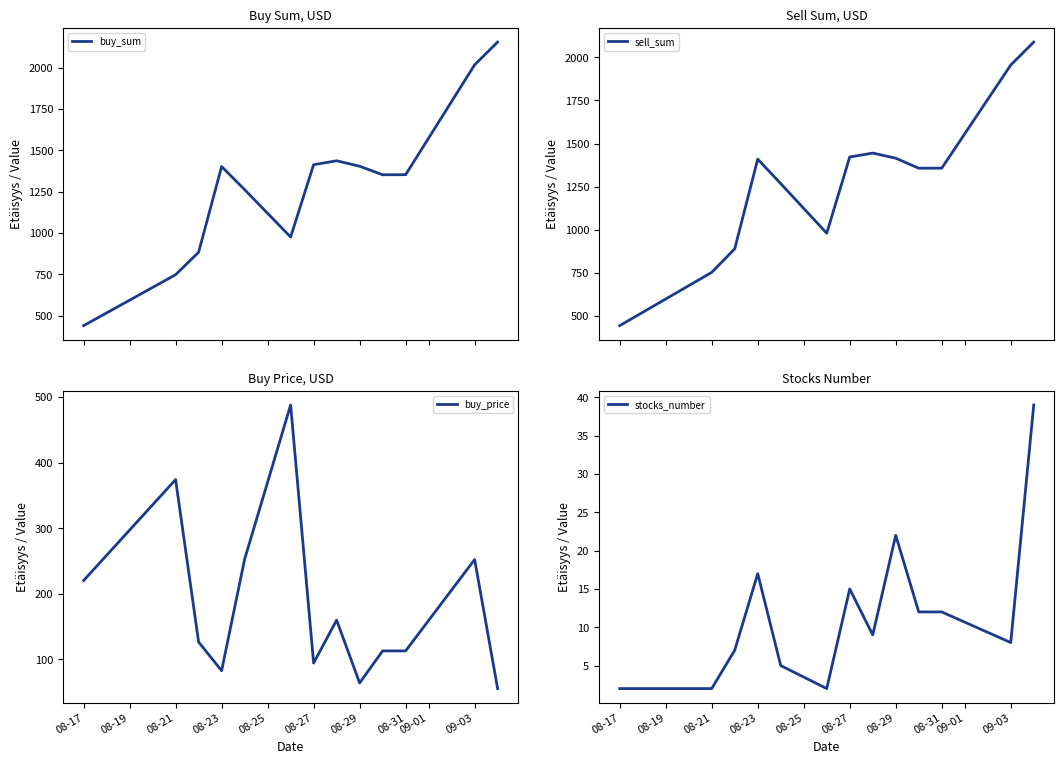

How many lines are shown in the chart?

4